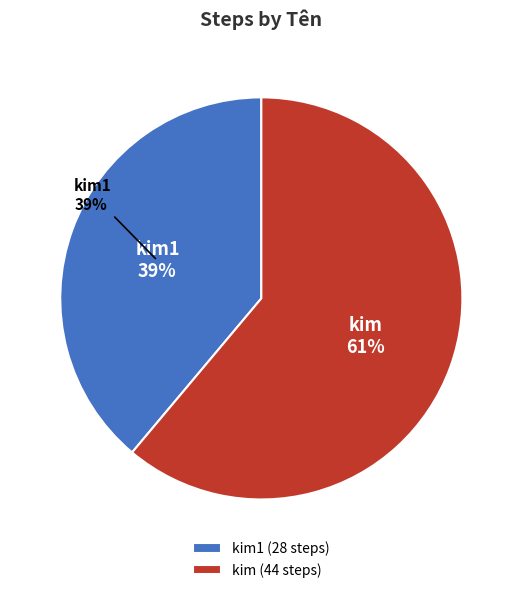

How many segments does this pie chart have?

2